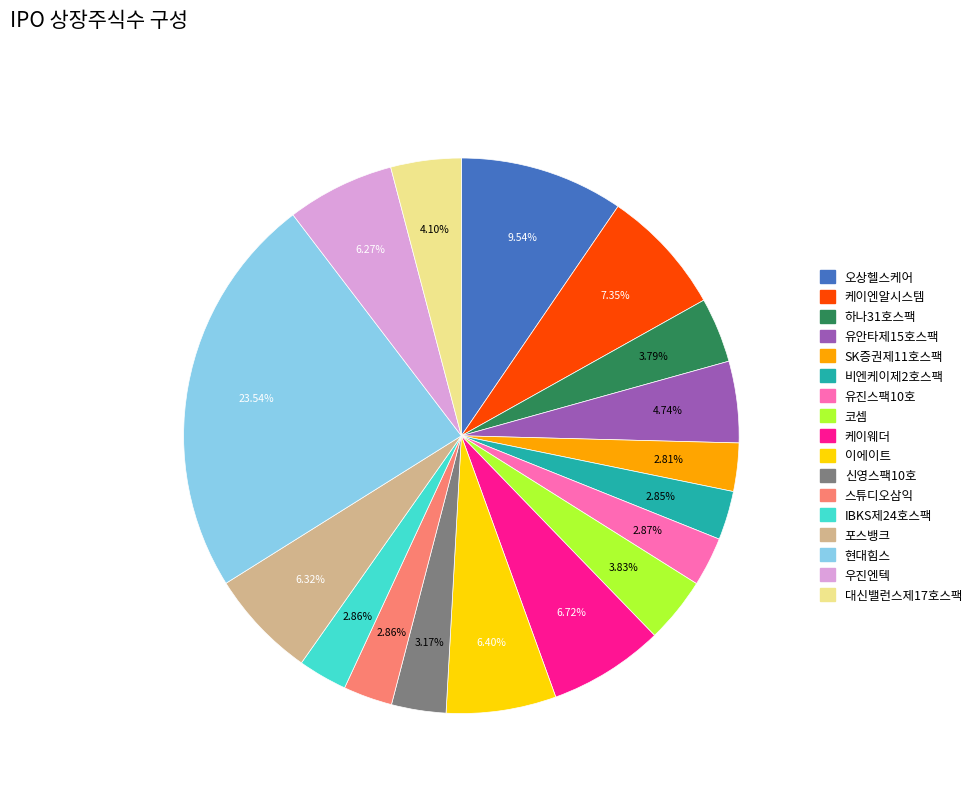

What is the ratio of the value at 유안타제15호스팩 to the value at IBKS제24호스팩?

1.7